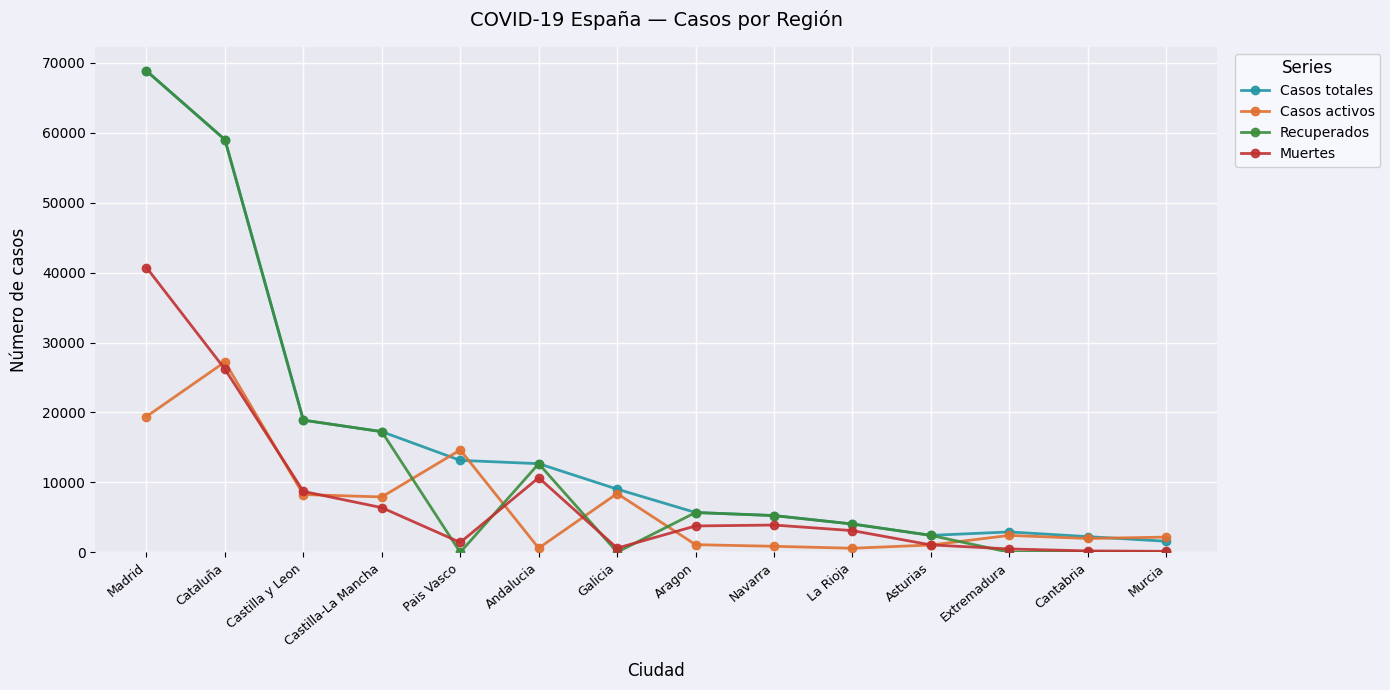

True or false: Casos totales has a value of 1587 at Murcia.

True